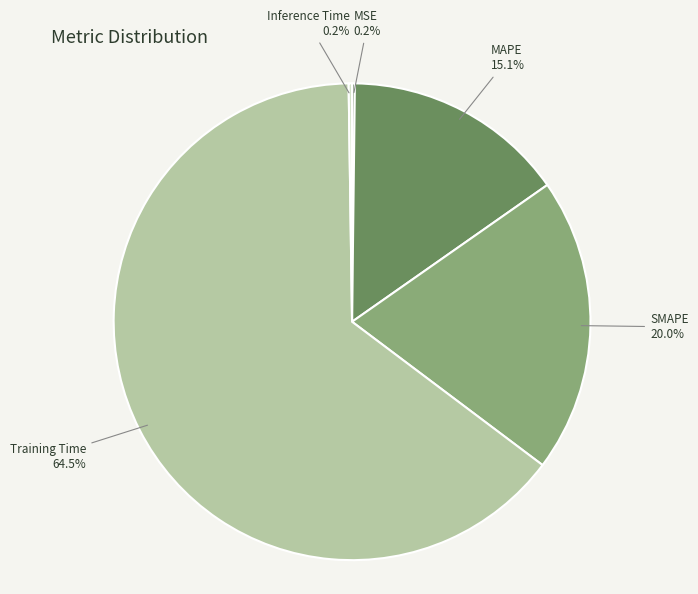

Does Training Time represent more than half of the total?

Yes